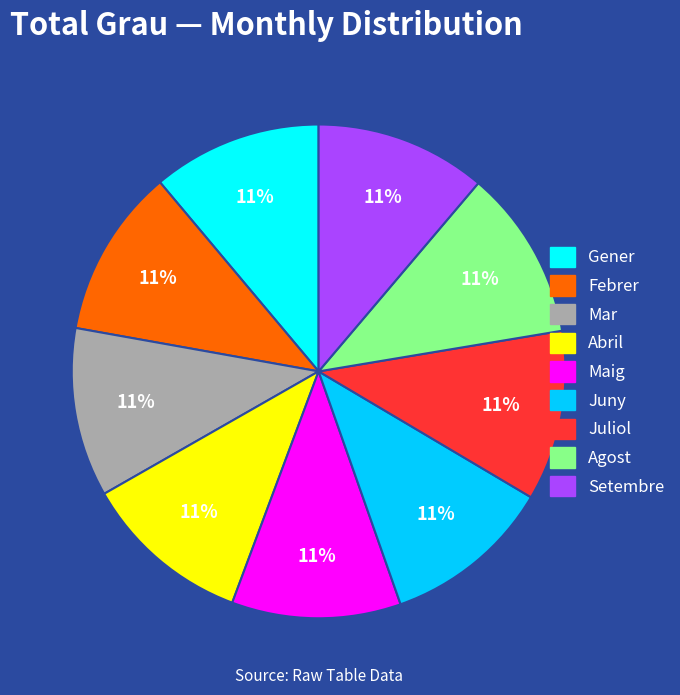

Is there a majority slice in this chart?

No